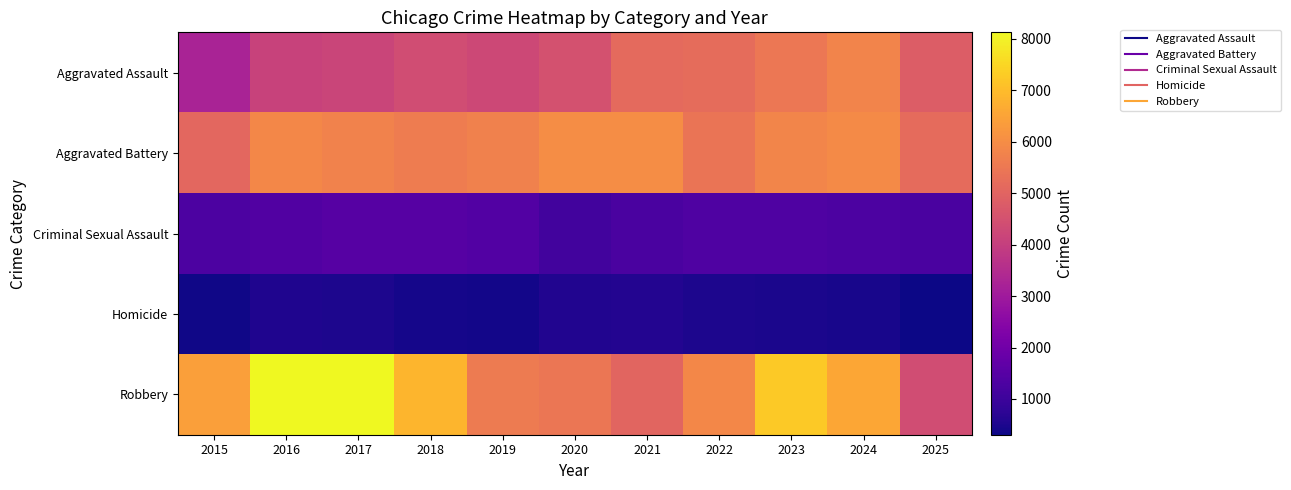

Count the number of categories in the chart.

11